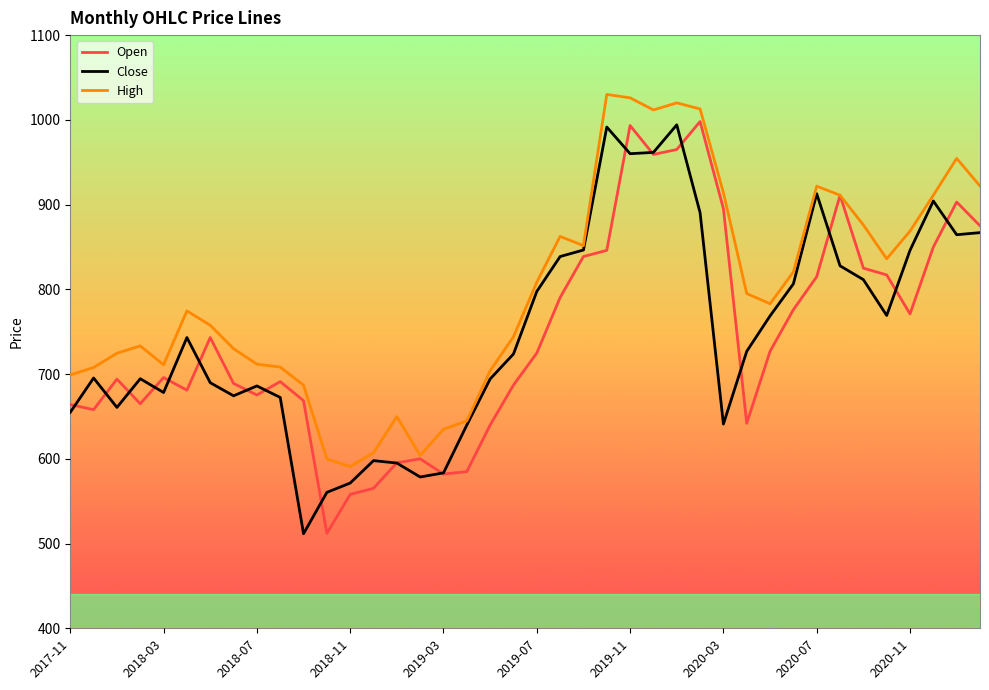

What is the greatest value displayed?

1030.0